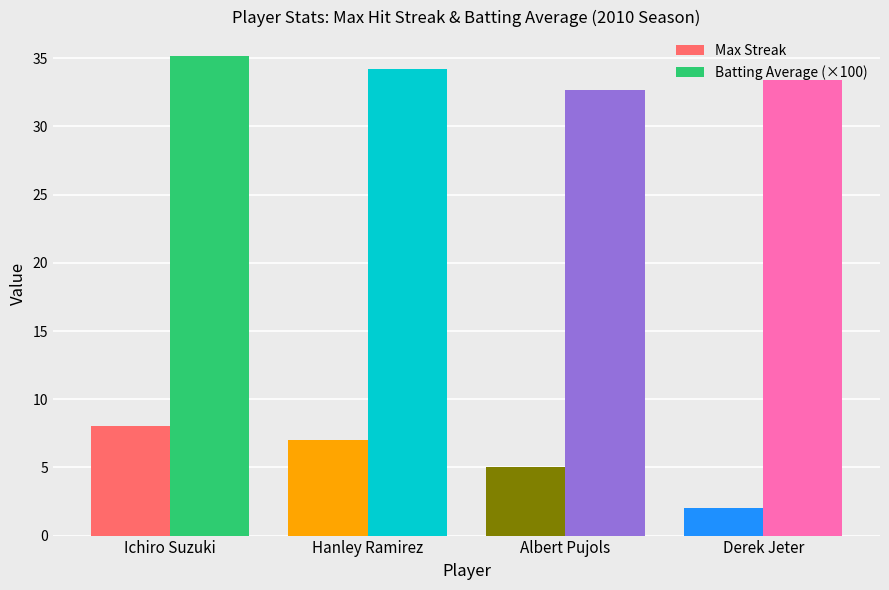

The value of Max Streak at Hanley Ramirez is 7.0. True or false?

True